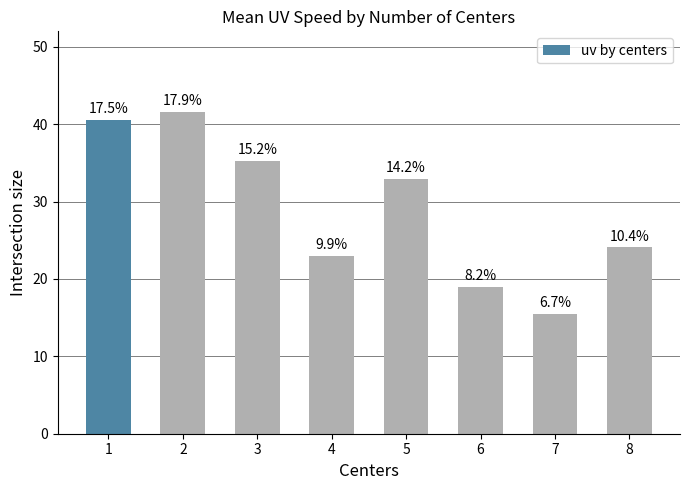

What is the sum of the values at 5 and 7?

48.4